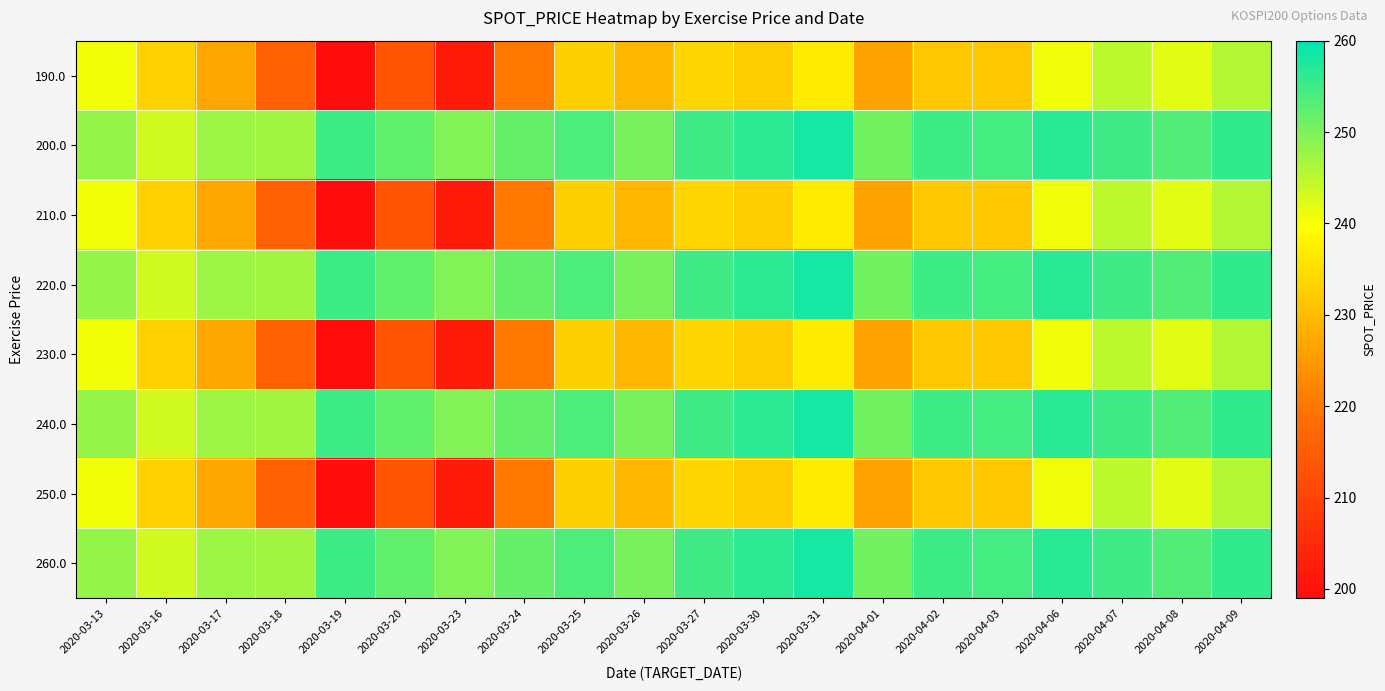

Rank the series at 2020-03-27 from lowest to highest value.

190.0, 210.0, 230.0, 250.0, 200.0, 220.0, 240.0, 260.0